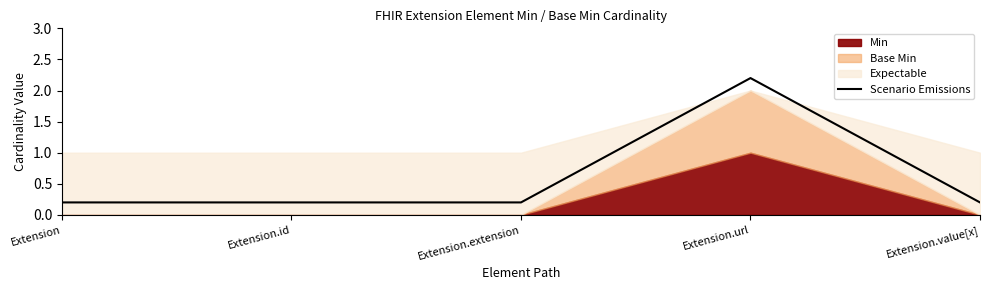

The chart shows a value of 2.2 at Extension.url. True or false?

True